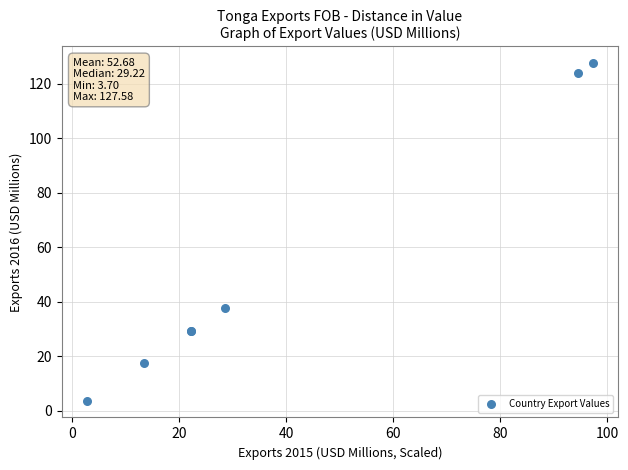

What Y value in the scatter plot is closest to 65?

37.6